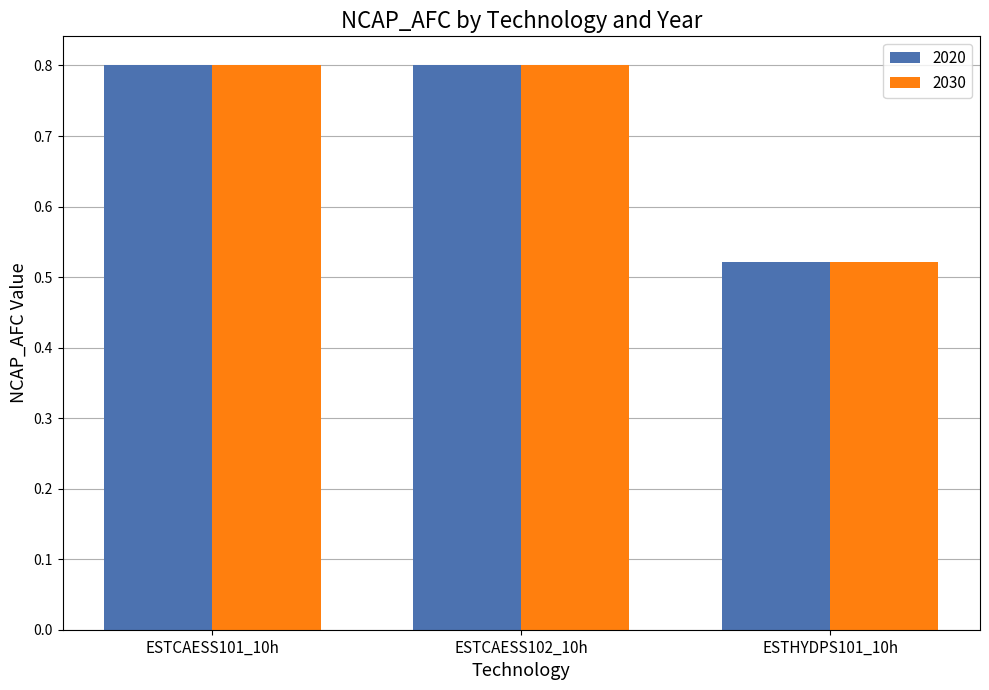

What is the average value of the 2030 series?

0.7